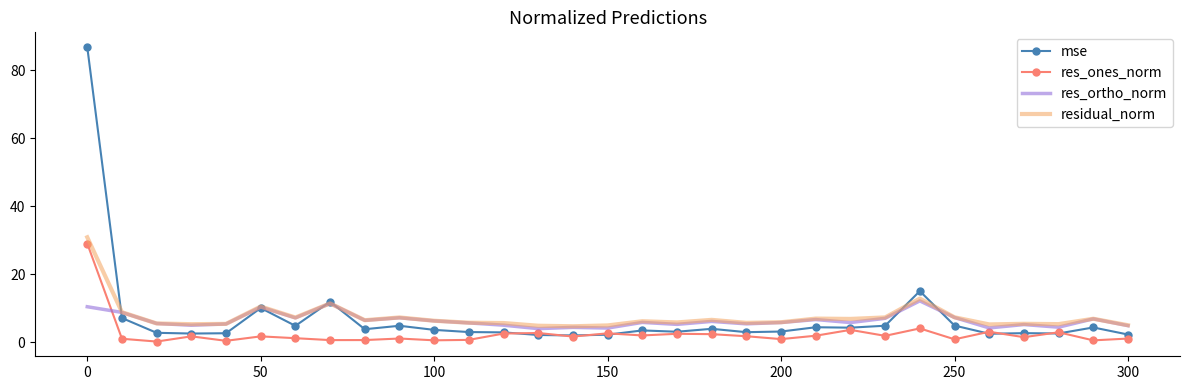

What is the maximum value shown in the chart?

86.8